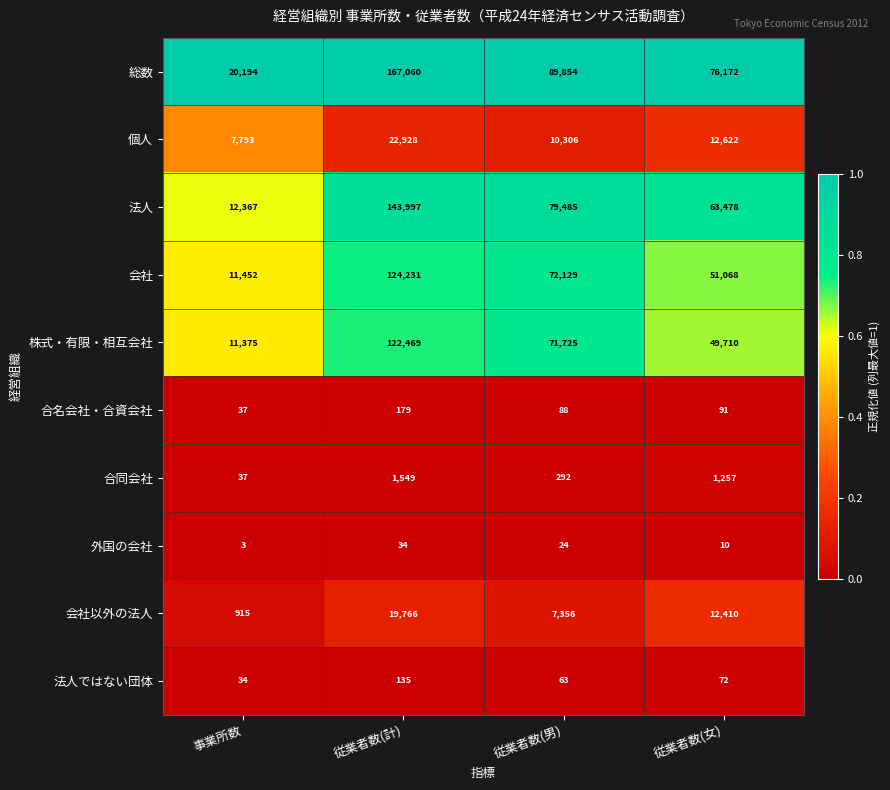

How many categories are shown in the chart?

4